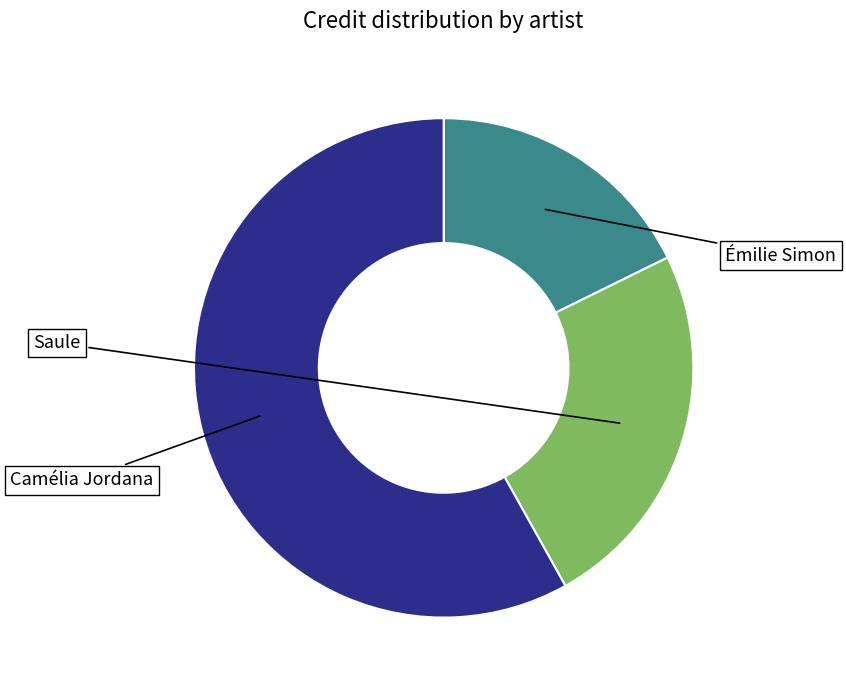

Is there a majority slice in this chart?

Yes